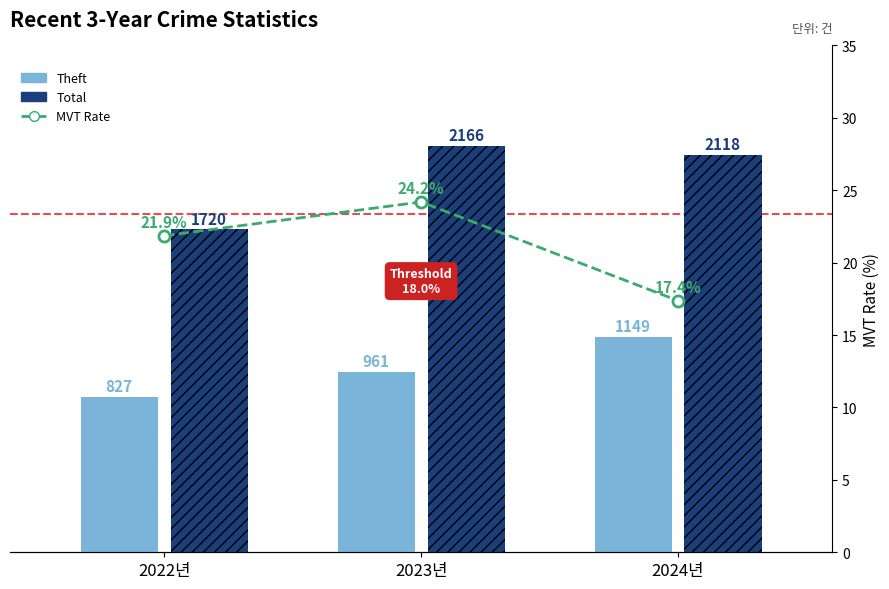

List the labels in order of Motor Vehicle Theft Rate value, smallest first.

2024년, 2022년, 2023년